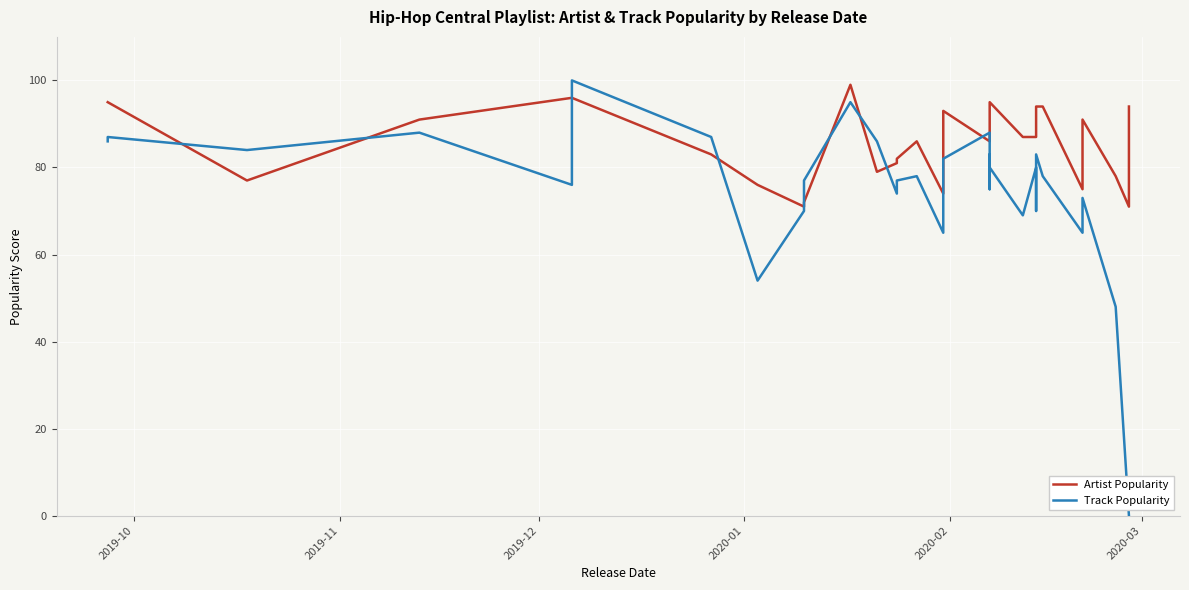

Is the value of Artist Popularity at 7 greater than the value of Track Popularity at 11?

No